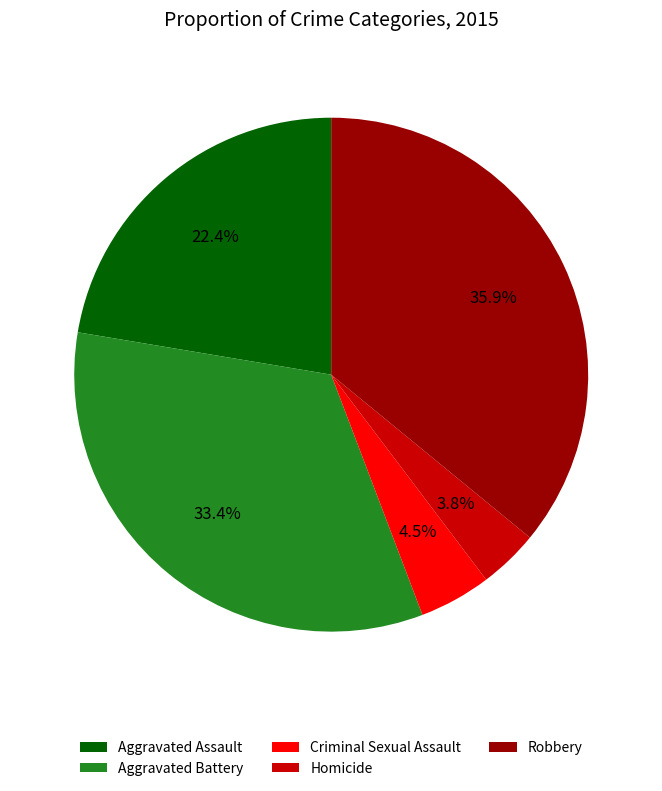

True or false: Aggravated Battery accounts for 42% of the total.

False